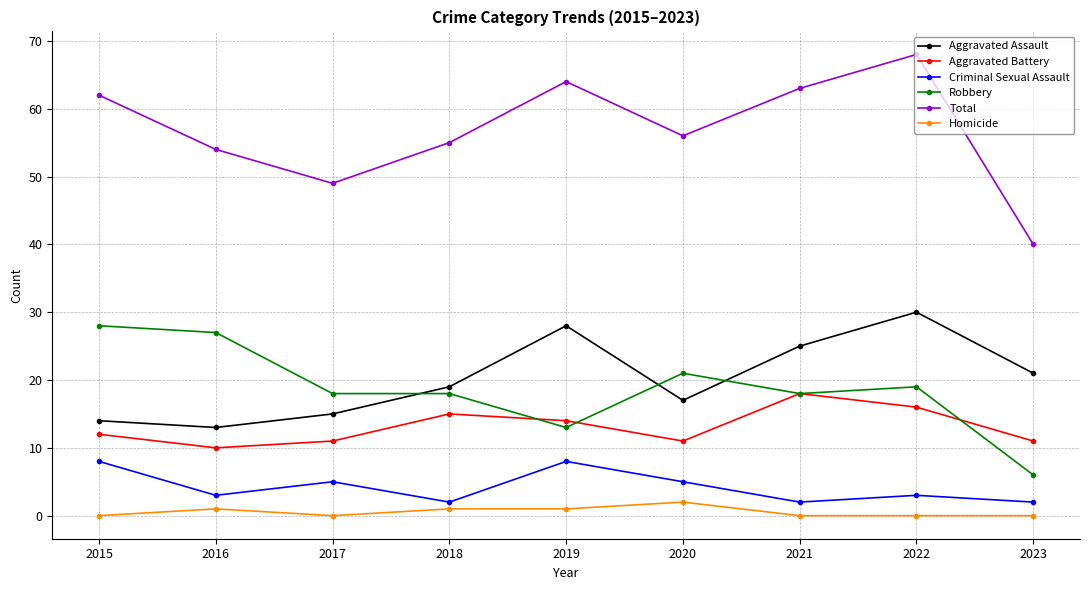

Count the number of data series in this chart.

6